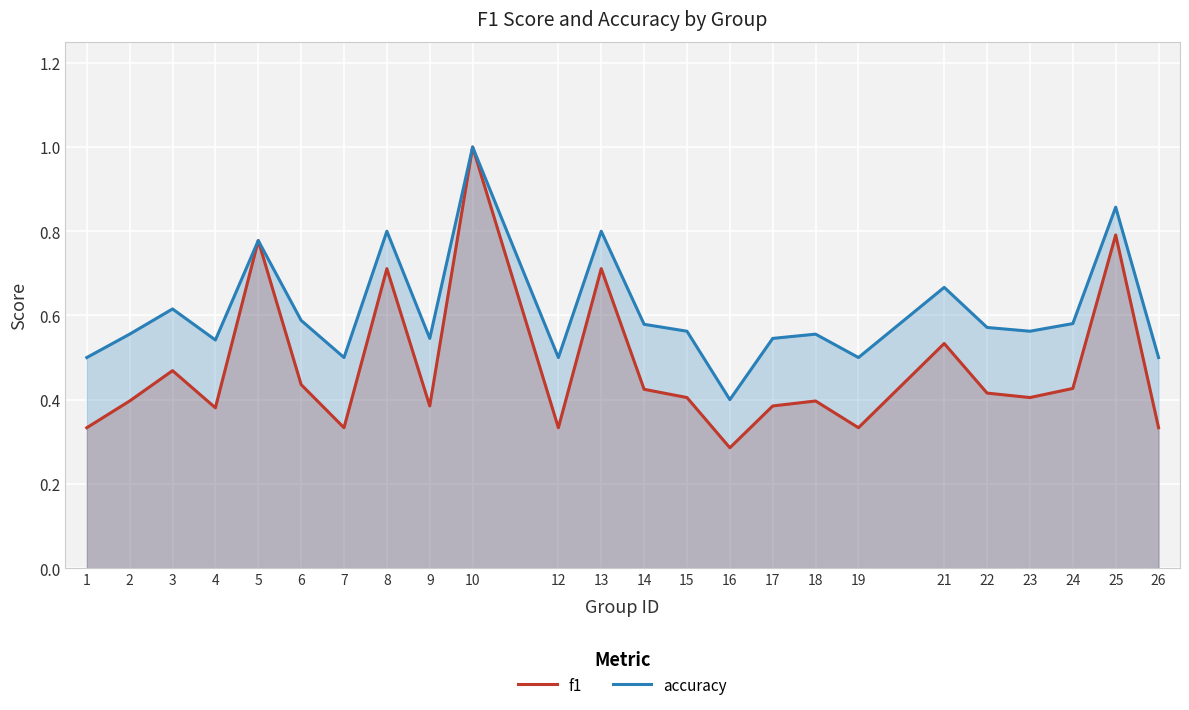

Which series has the largest range (max minus min)?

f1